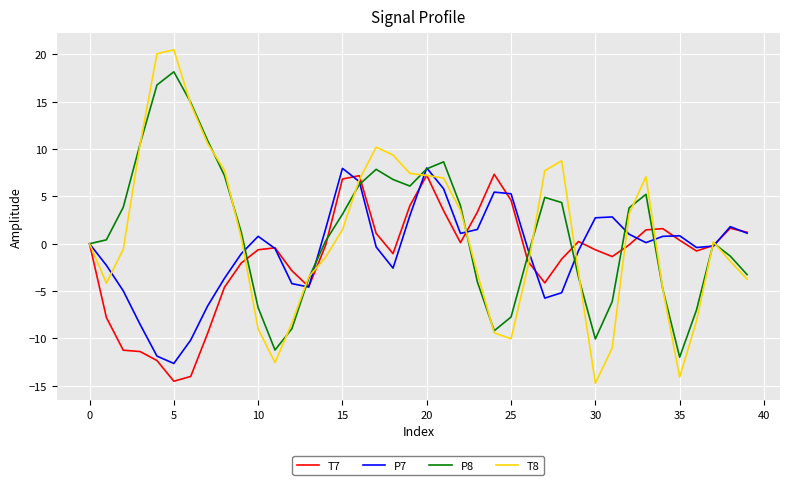

How many lines are shown in the chart?

4